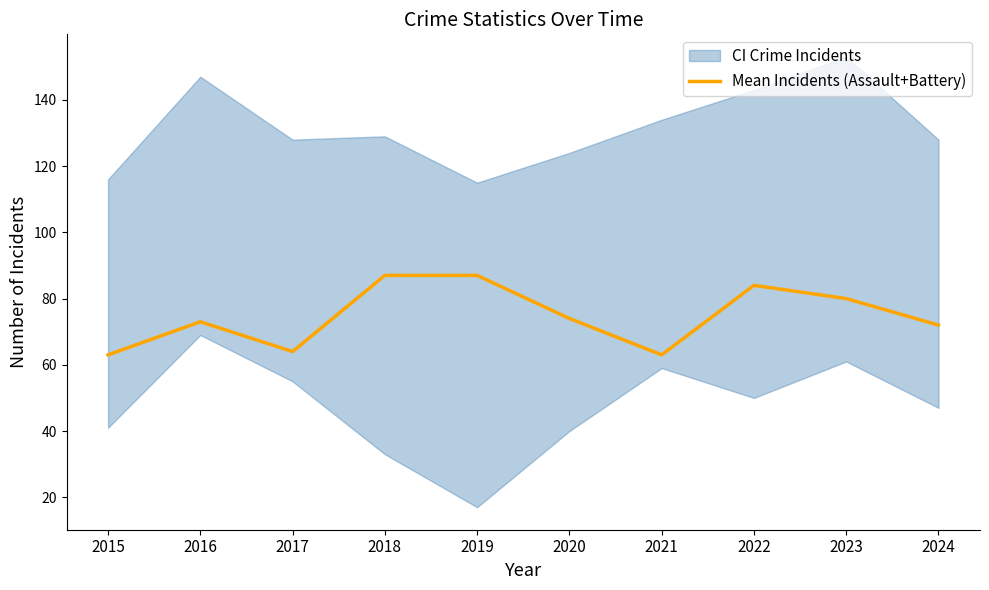

Is this an area chart (filled region under the line)?

No